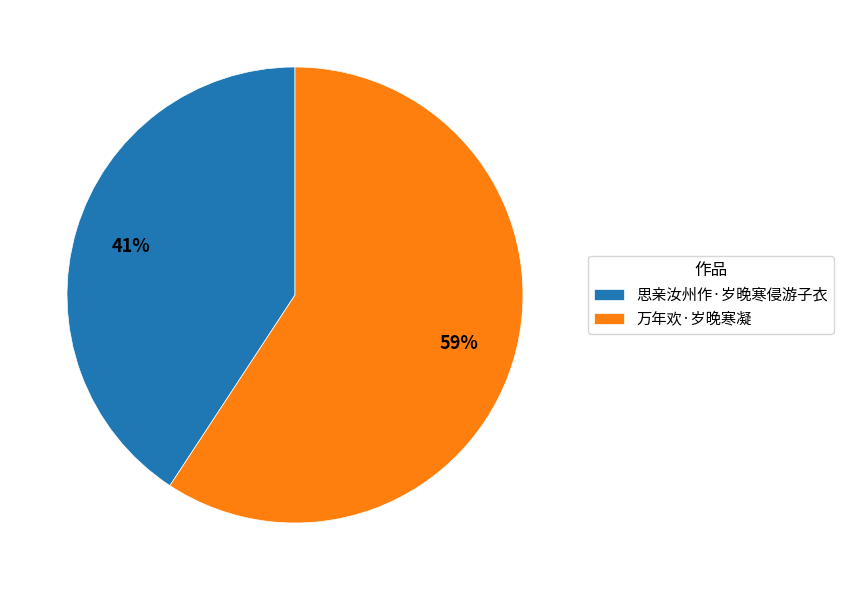

To the nearest percent, what is the difference between the largest and smallest slice percentages?

18%